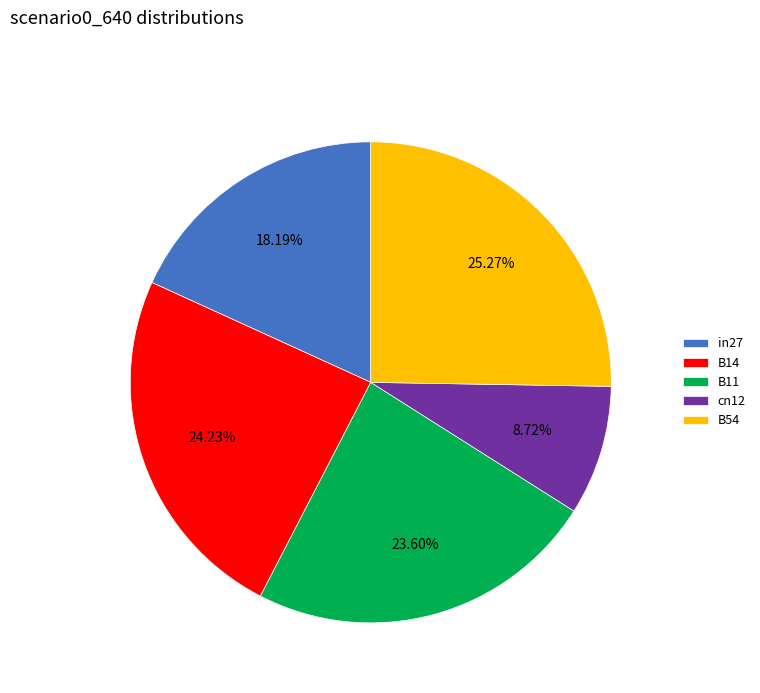

To the nearest percent, what percentage of the pie is cn12?

9%